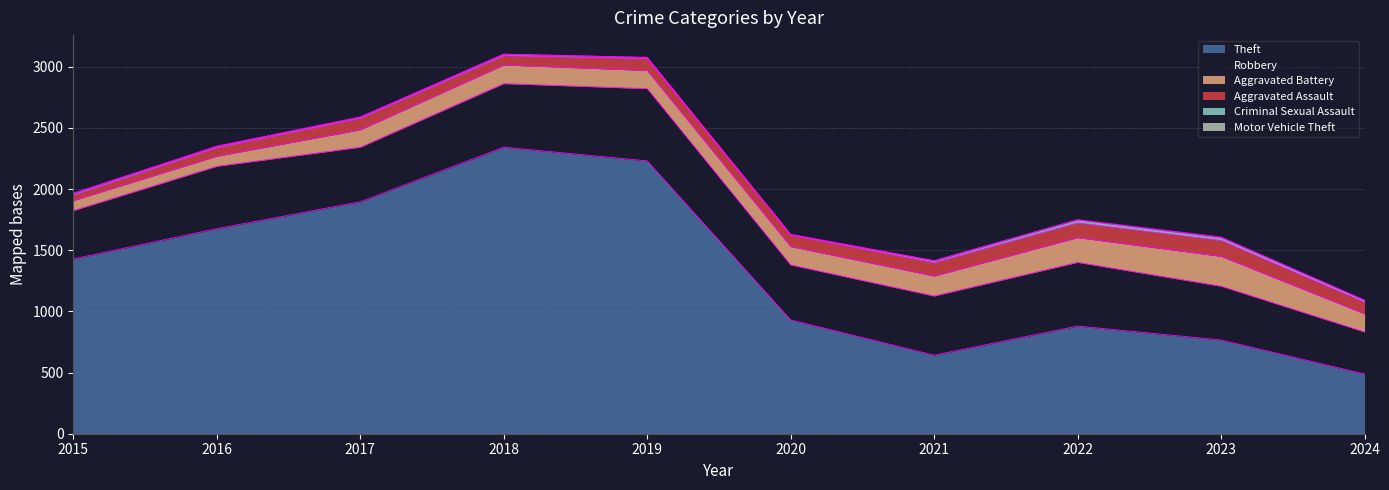

Where is the first local minimum for Aggravated Assault?

2018